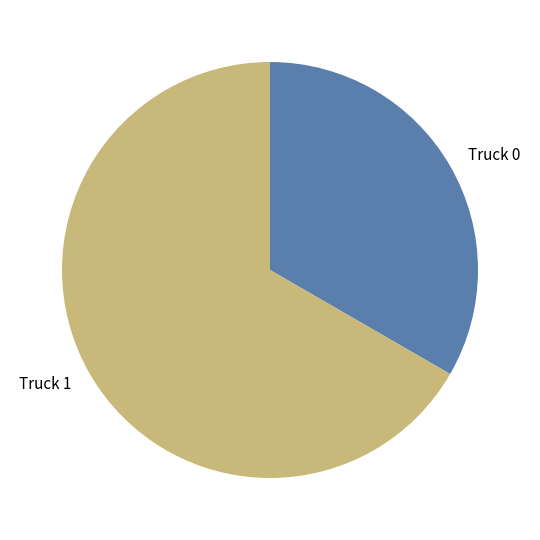

Is there any slice that represents more than half of the pie?

Yes